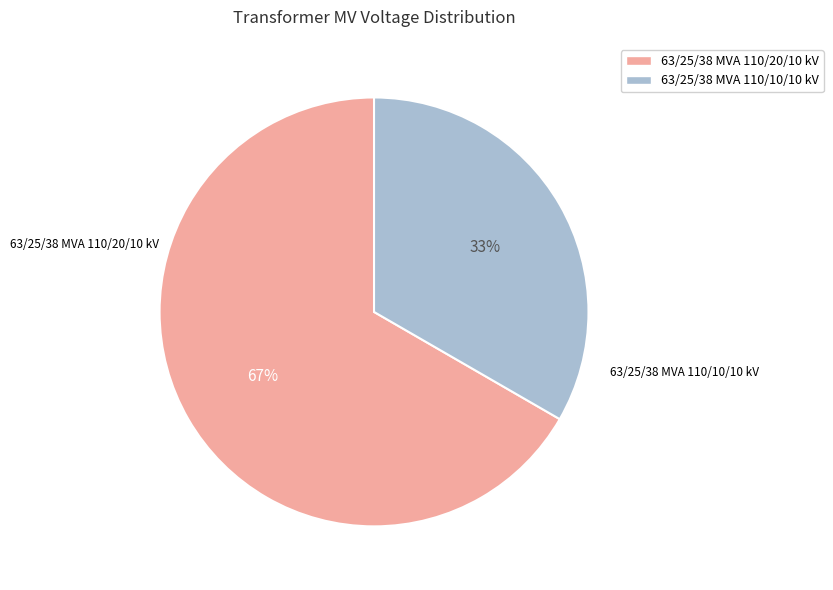

What is the majority slice?

63/25/38 MVA 110/20/10 kV